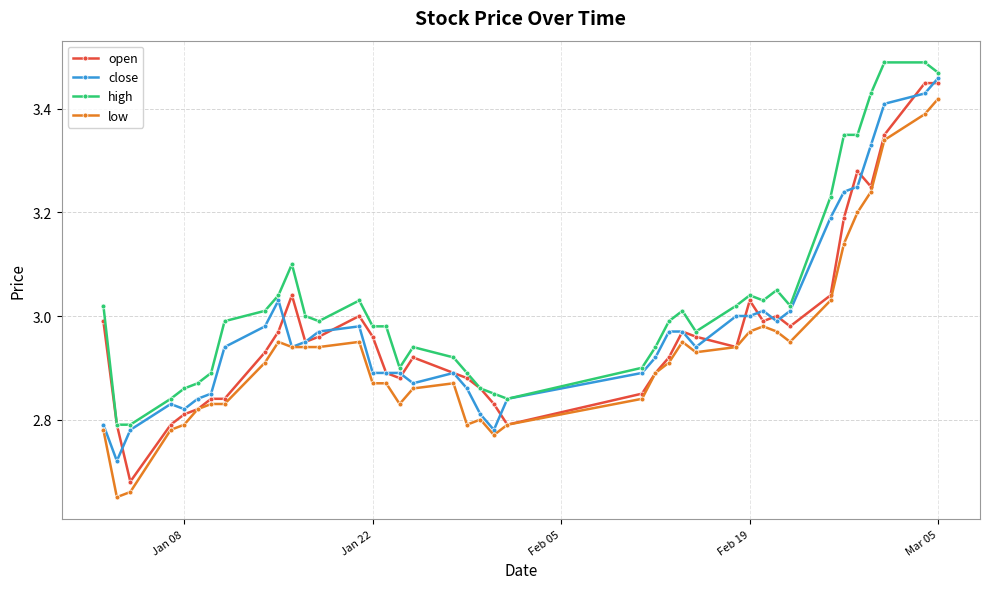

Count the number of categories in the chart.

40